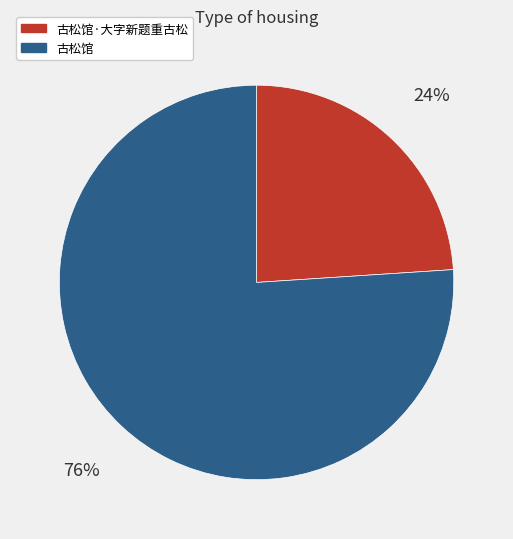

To the nearest percent, what portion does 古松馆·大字新题重古松 represent?

24%